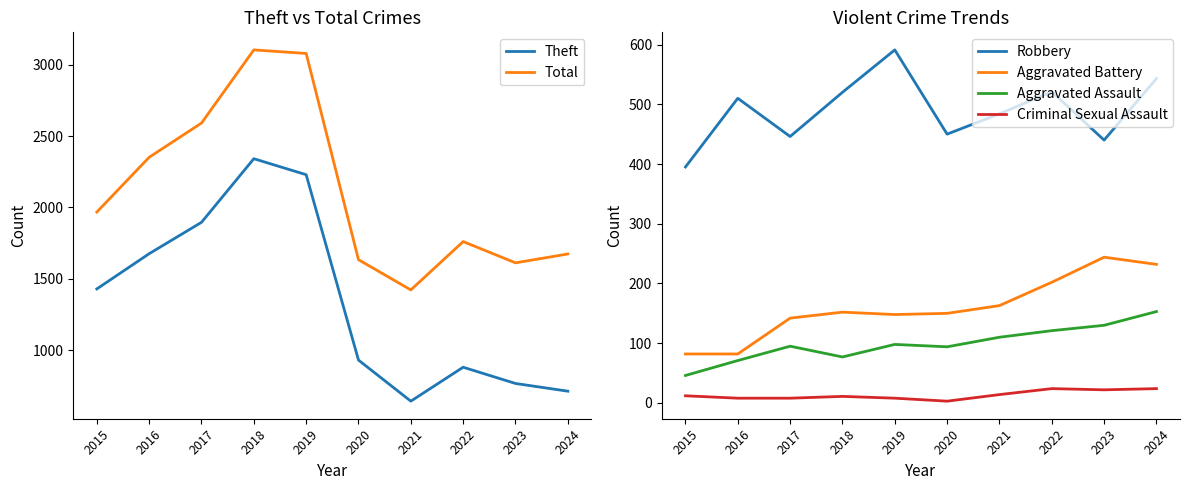

What is the difference between the second highest and minimum values in the Criminal Sexual Assault series?

21